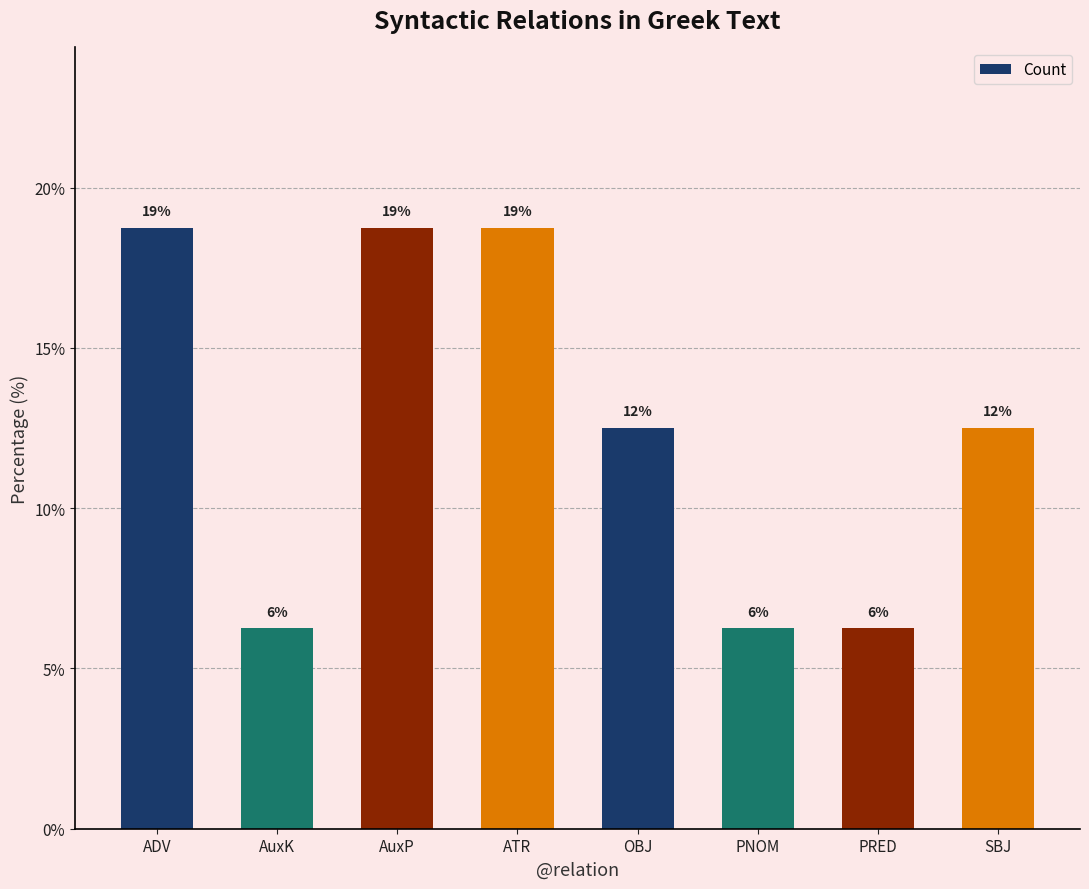

Is it true that the value at ATR is 30.7?

False